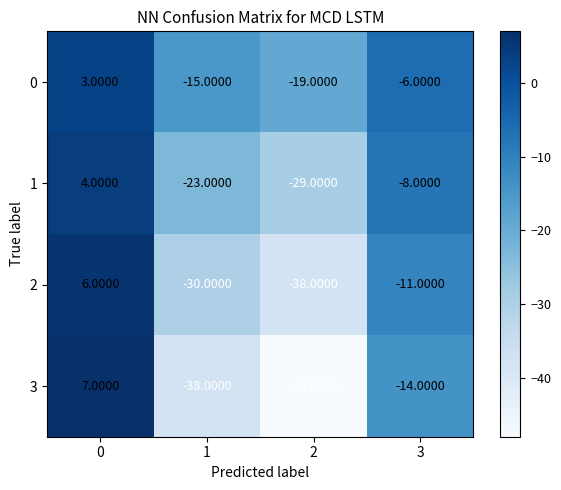

List the series in order of their peak value, lowest first.

0, 1, 2, 3